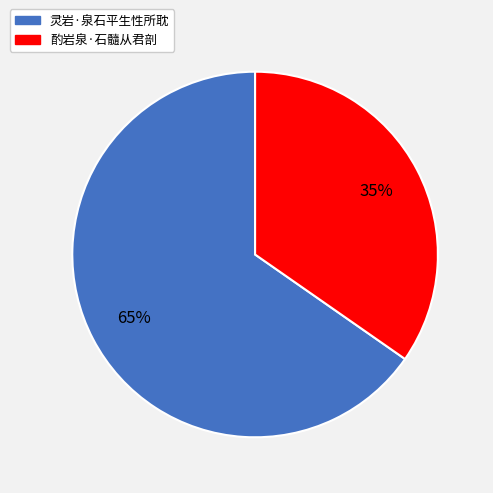

To the nearest percent, what percentage of the pie is 灵岩·泉石平生性所耽?

65%